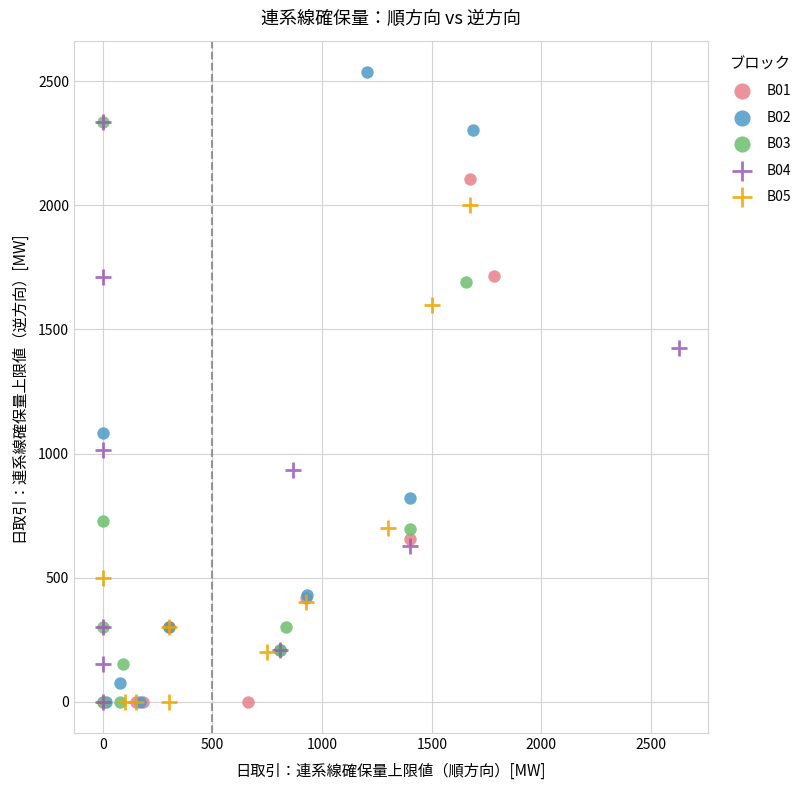

Which series has the widest spread of Y values?

B02